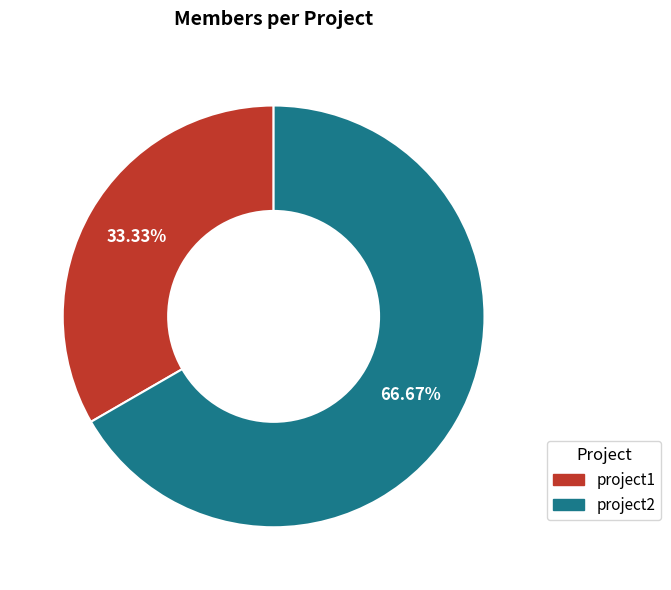

What is the smallest slice in the pie chart?

project1